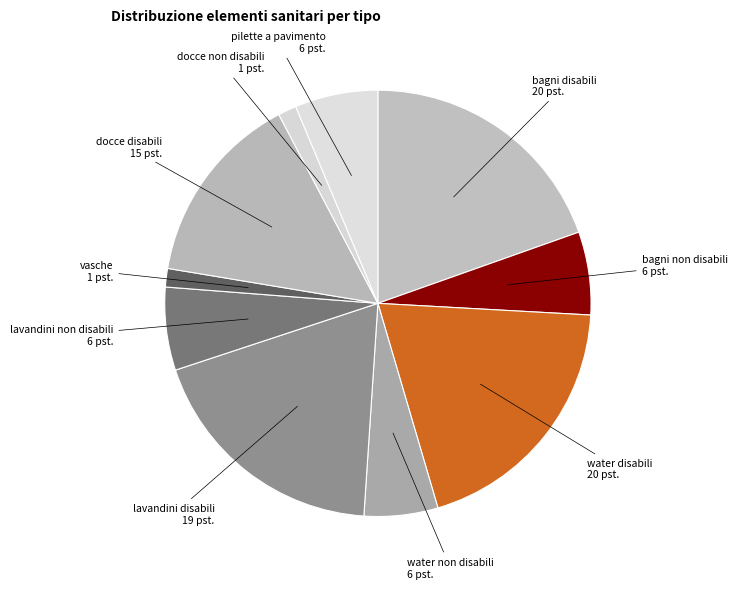

How many slices are in this pie chart?

10